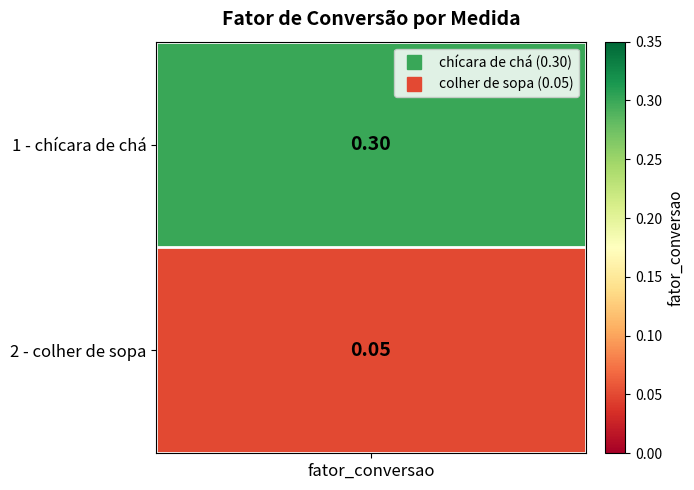

The value of colher de sopa at 0 is 0.2. True or false?

False